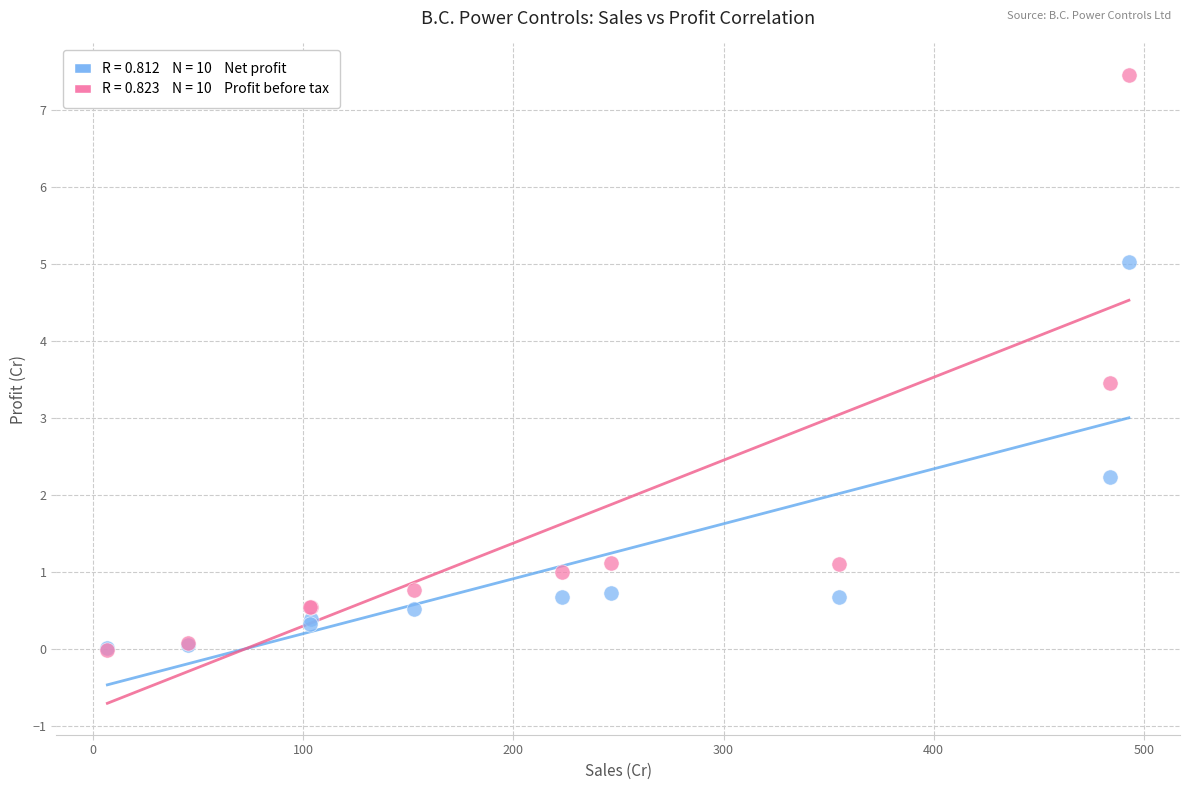

Across all series, what Y value is closest to 3?

3.5